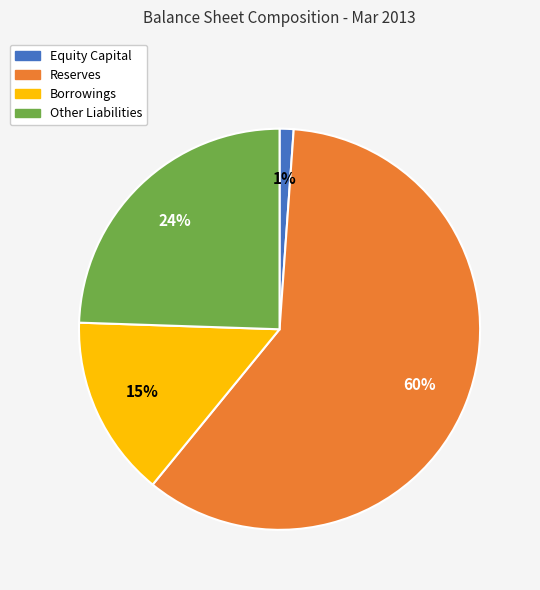

What is the ratio of the value at Borrowings to the value at Other Liabilities?

0.6